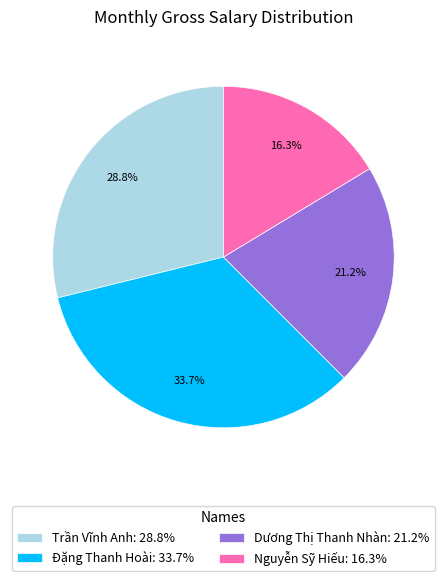

Count the number of slices in the pie.

4